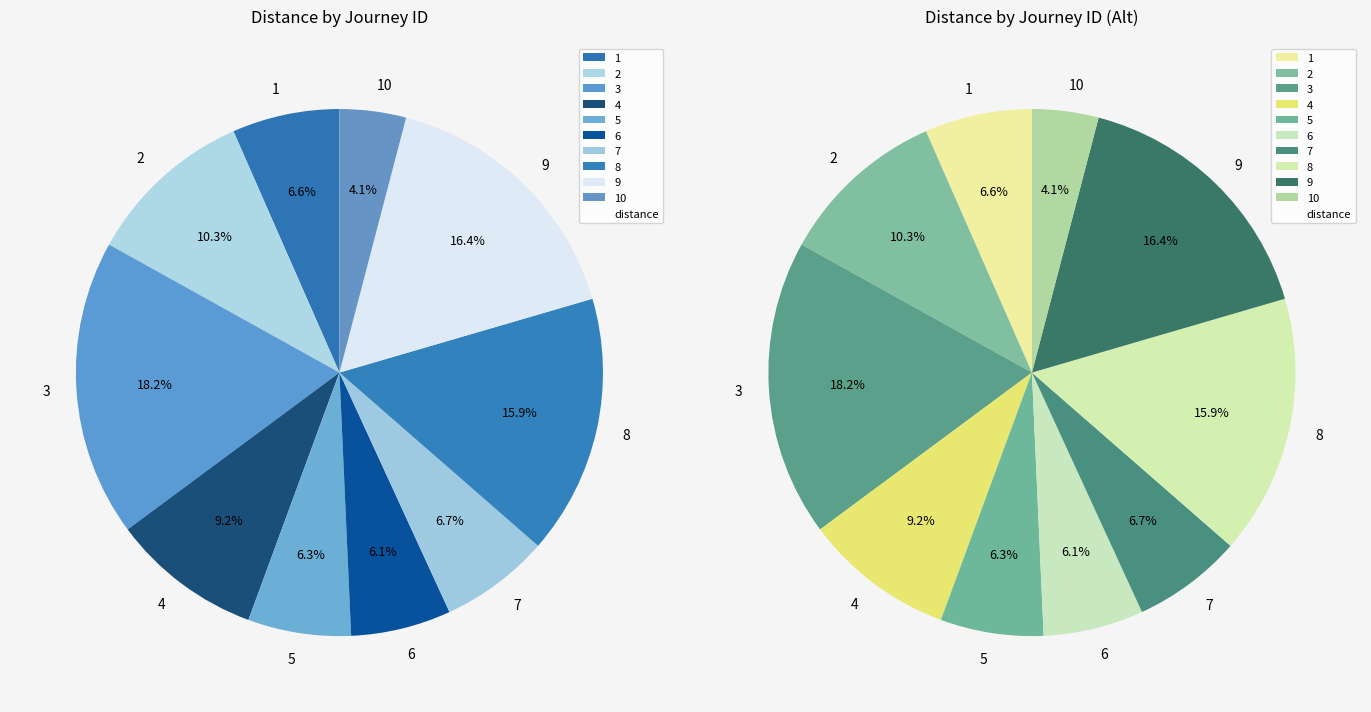

Do 8 and 1 together represent more than half of the pie?

No